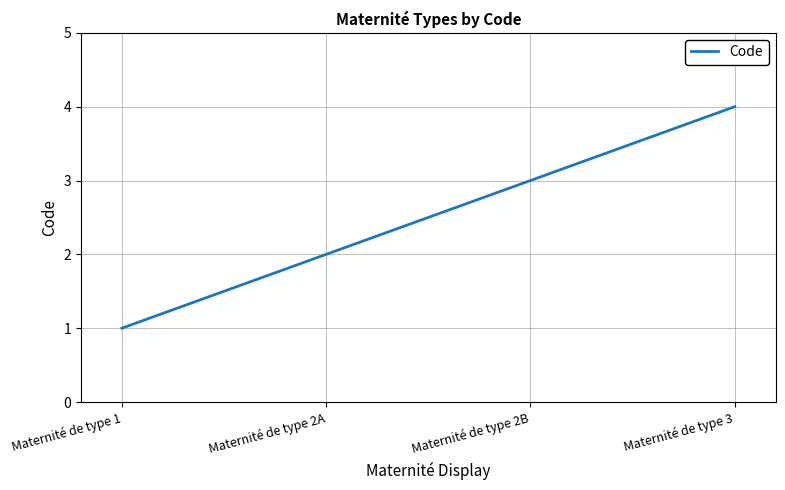

Between Maternité de type 1 and Maternité de type 3, which is larger?

Maternité de type 3